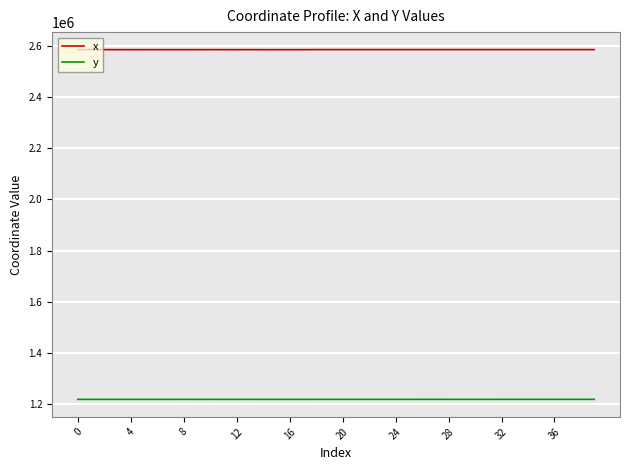

True or false: x and y cross at least once.

False